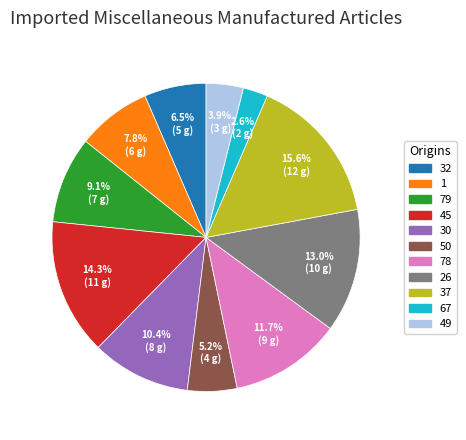

Count the number of slices in the pie.

11